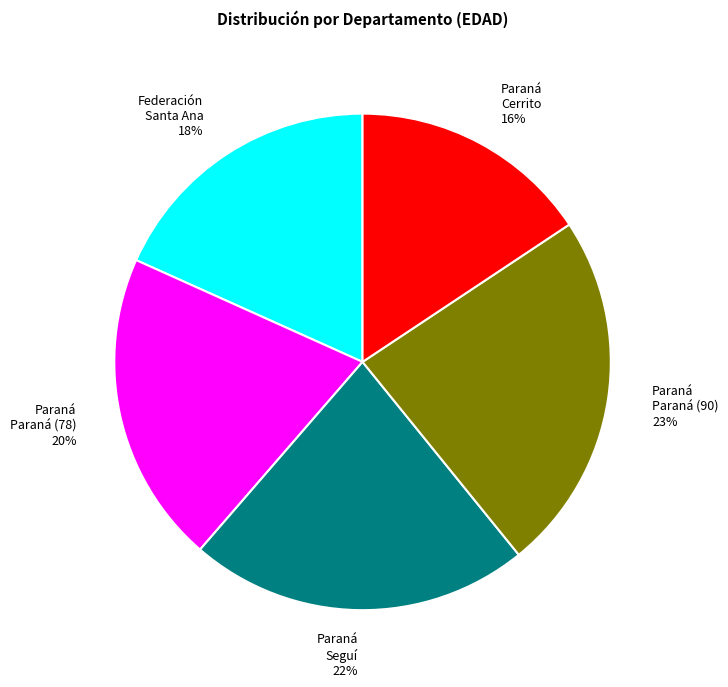

Combined, do Paraná Paraná (78) and Paraná Seguí account for over 50%?

No